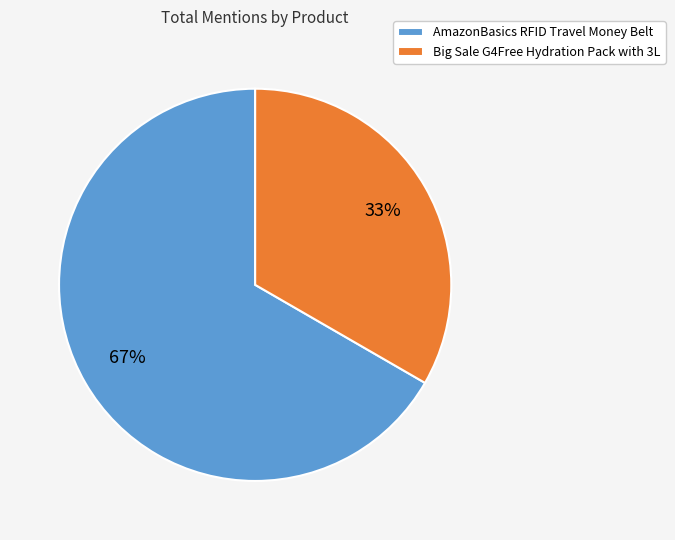

Which slice is the smallest?

Big Sale G4Free Hydration Pack with 3L